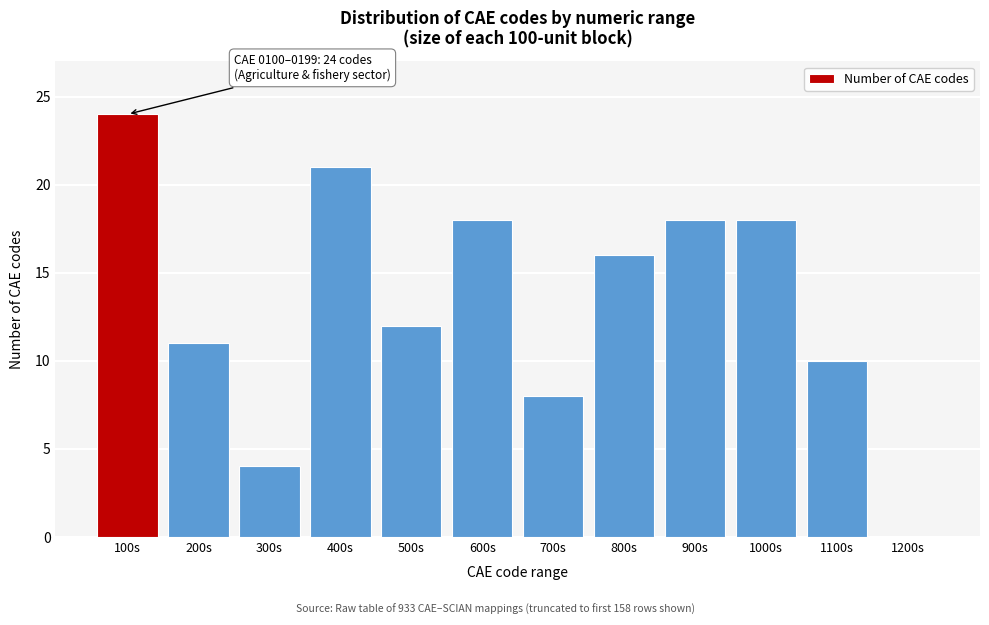

Reading left to right, what are all the values shown in this chart?

100s=24	200s=11	300s=4	400s=21	500s=12	600s=18	700s=8	800s=16	900s=18	1000s=18	1100s=10	1200s=0